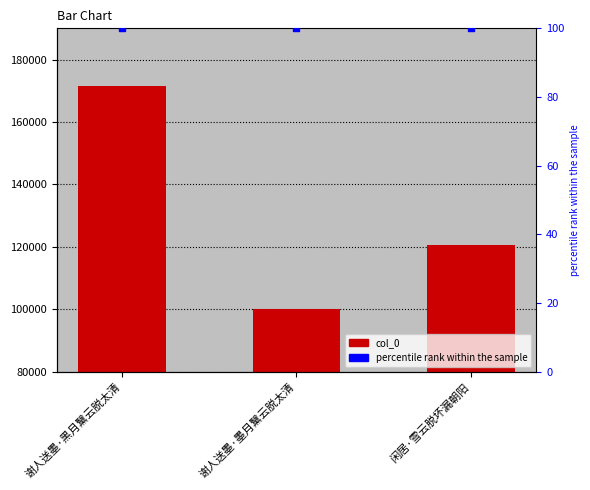

Which series has the largest total across all categories?

col_0